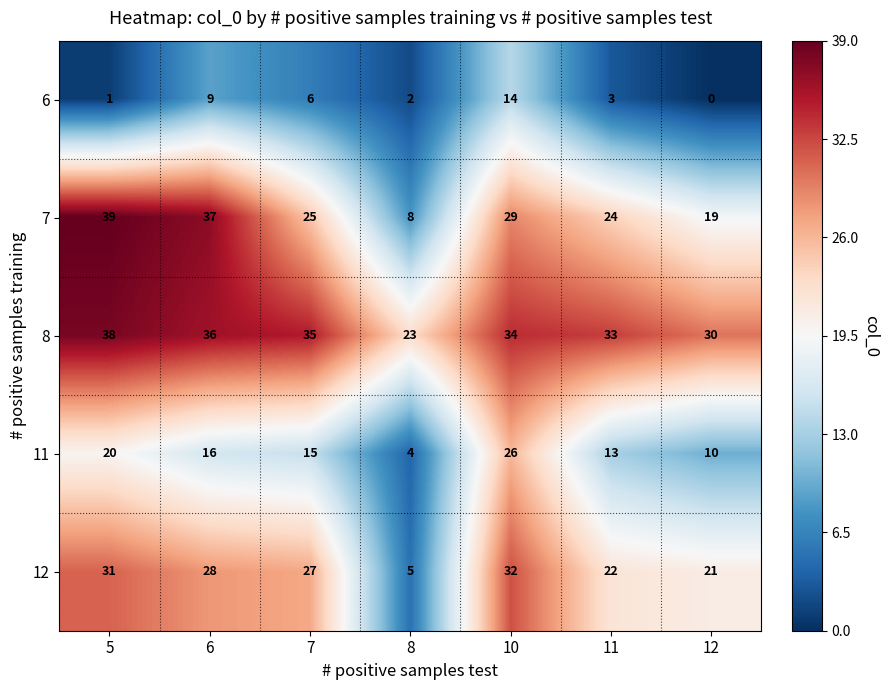

What is the greatest value displayed?

39